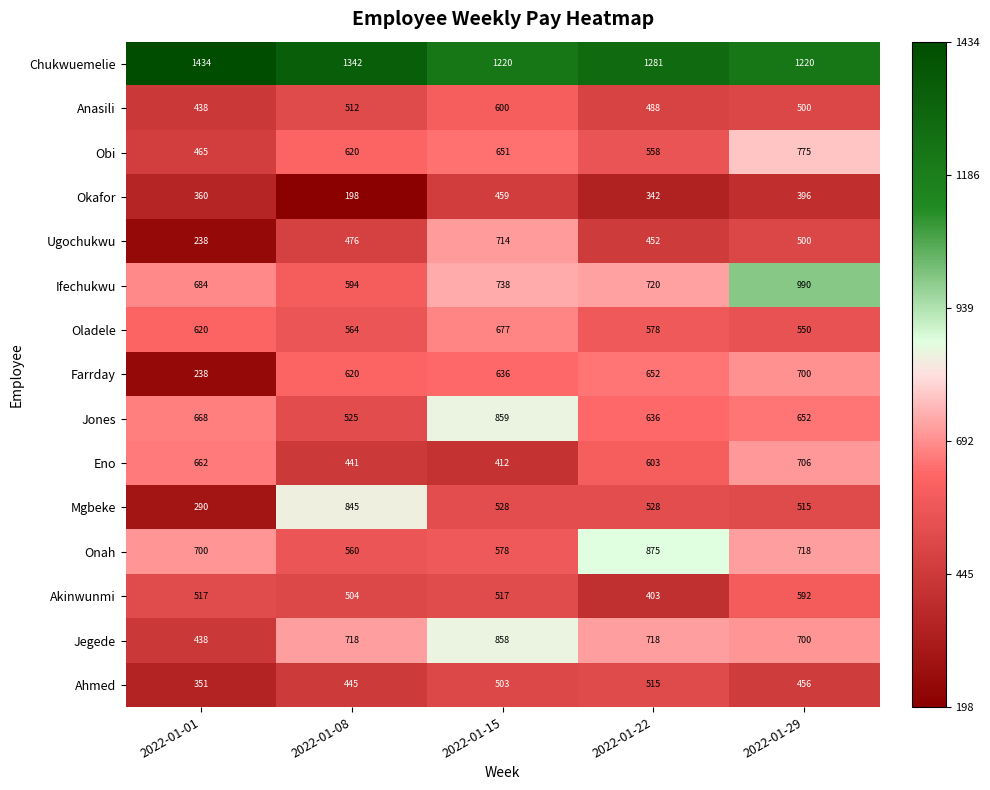

What is the total value across all series at 2022-01-22?

9349